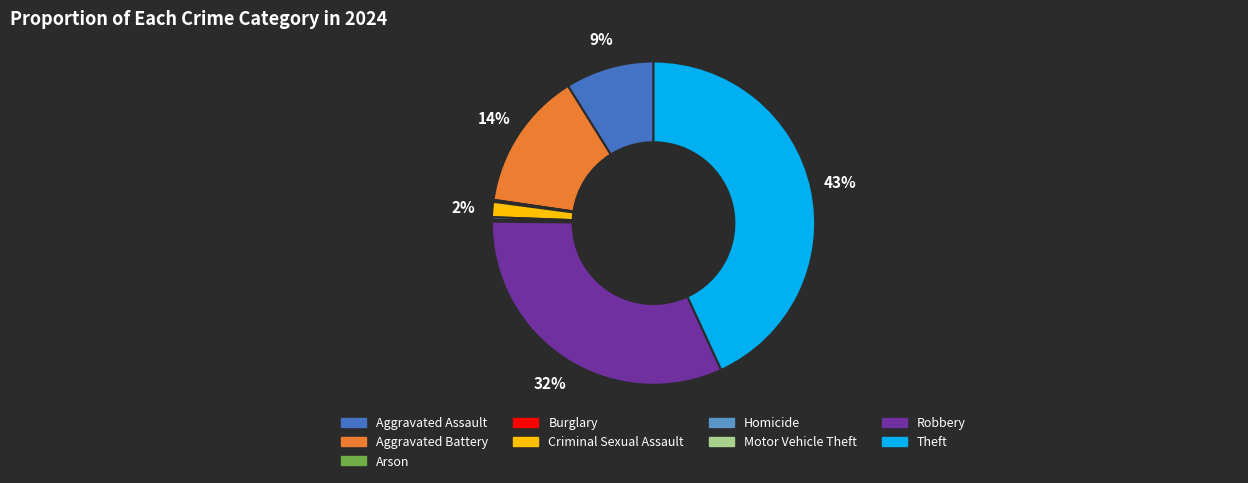

Is there a majority slice in this chart?

No